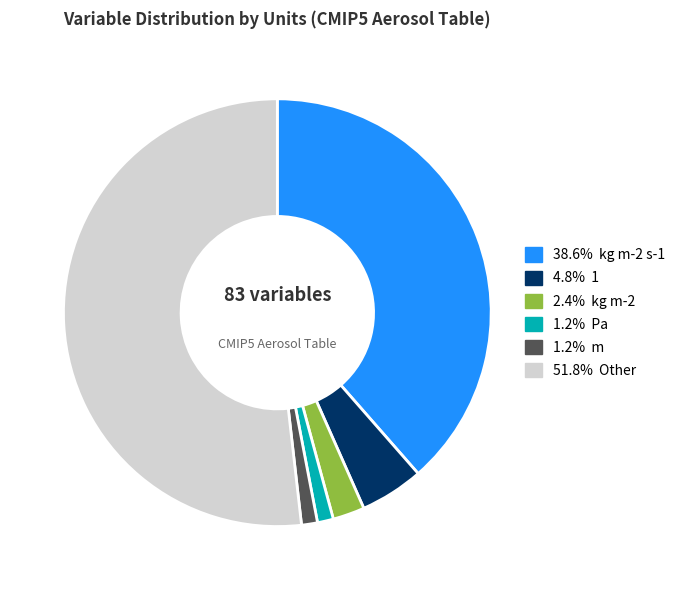

Do 2.4% kg m-2 and 51.8% Other together represent more than half of the pie?

Yes